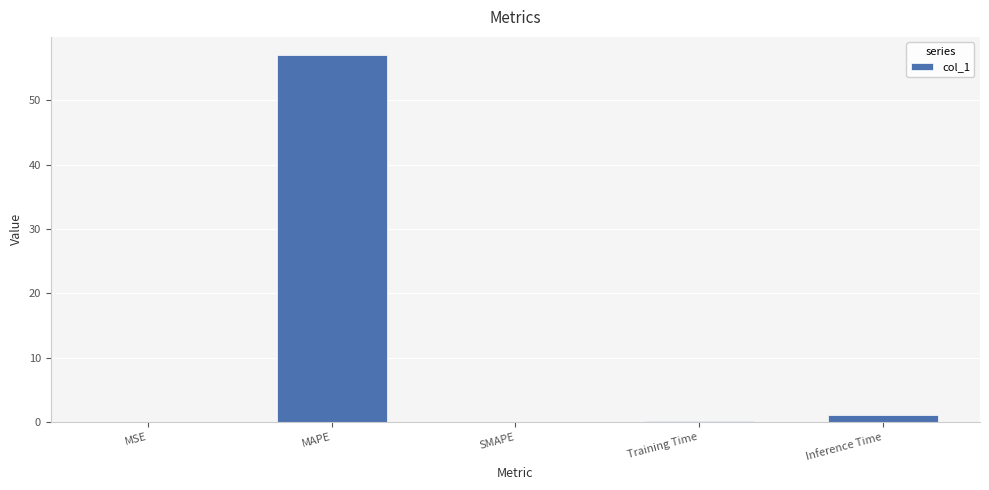

What is the maximum value shown in the chart?

57.0